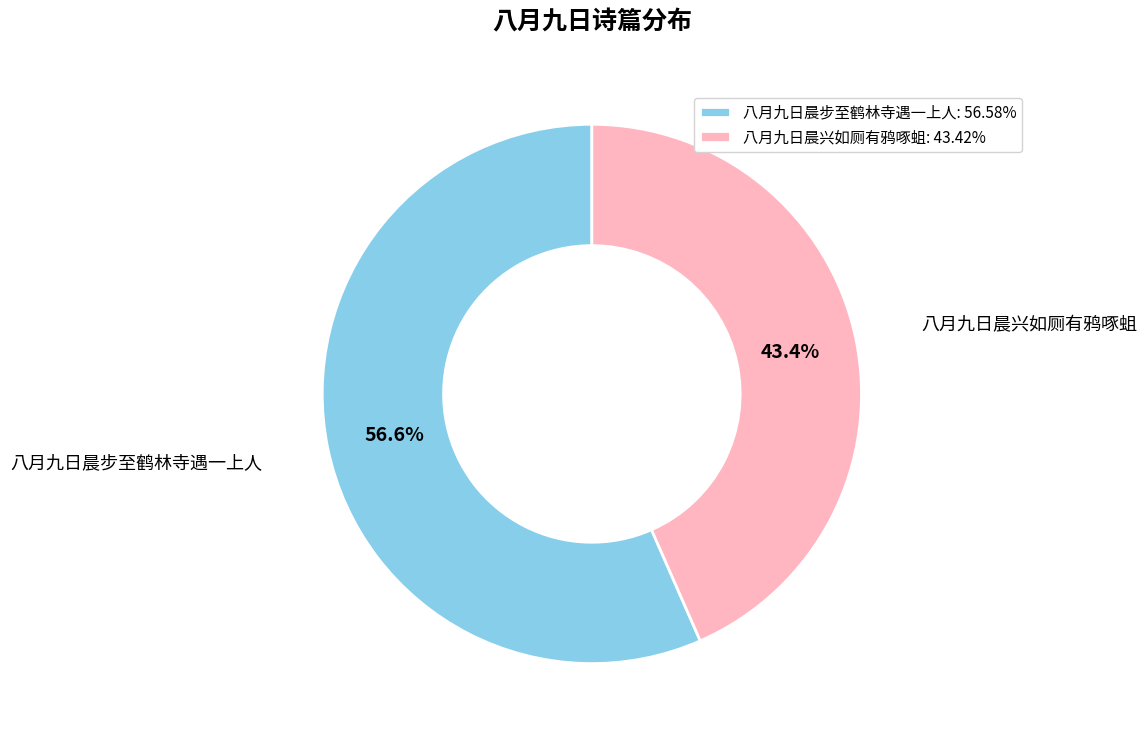

What is the ratio of the value at 八月九日晨步至鹤林寺遇一上人: 56.58% to the value at 八月九日晨兴如厕有鸦啄蛆: 43.42%?

1.3